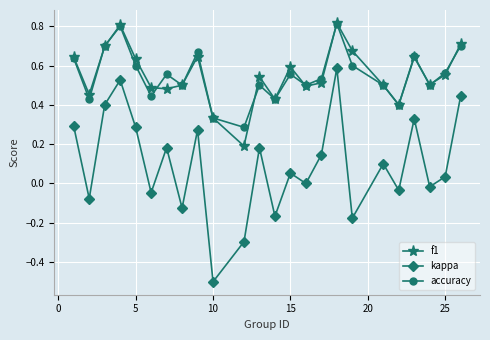

How many accuracy values are between 0 and 1?

24